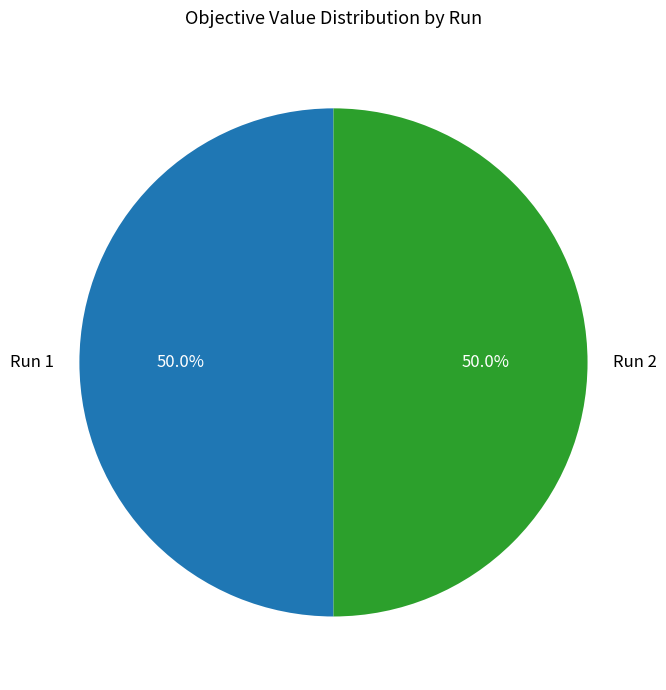

True or false: Run 2 accounts for 42% of the total.

False